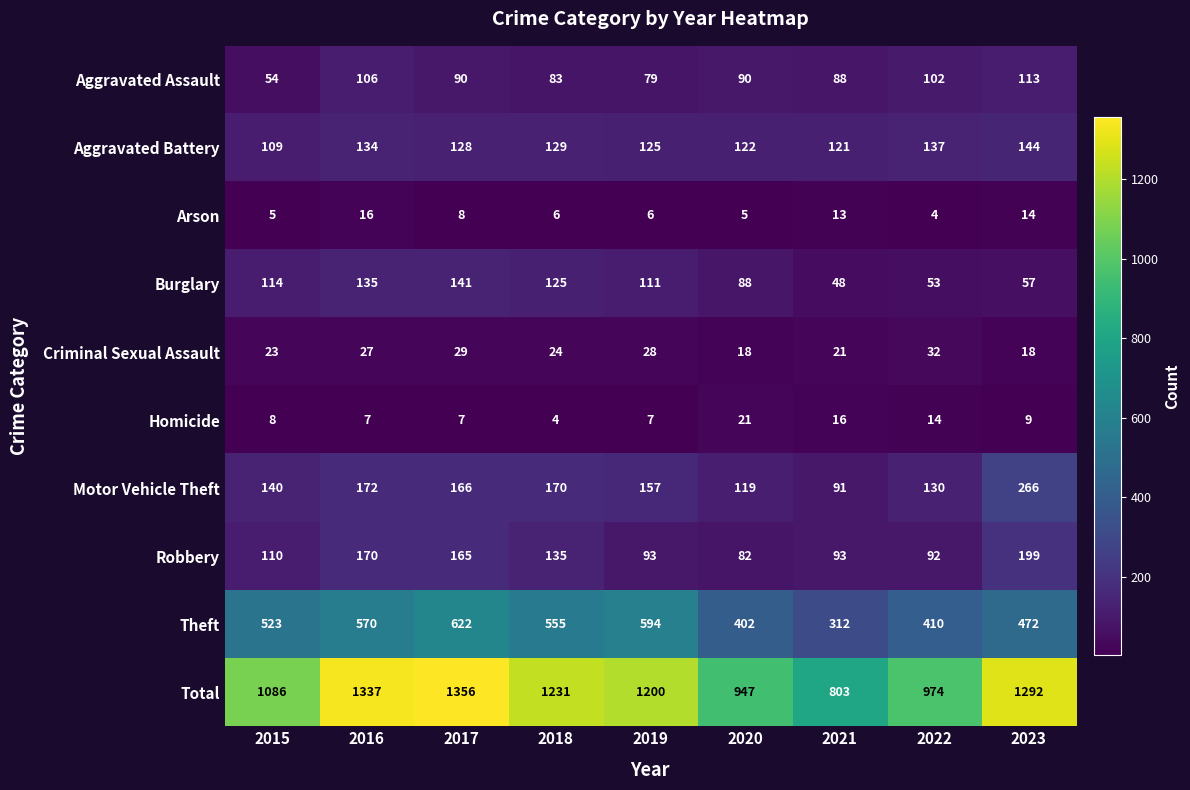

The Motor Vehicle Theft series shows 90 at 2017. True or false?

False